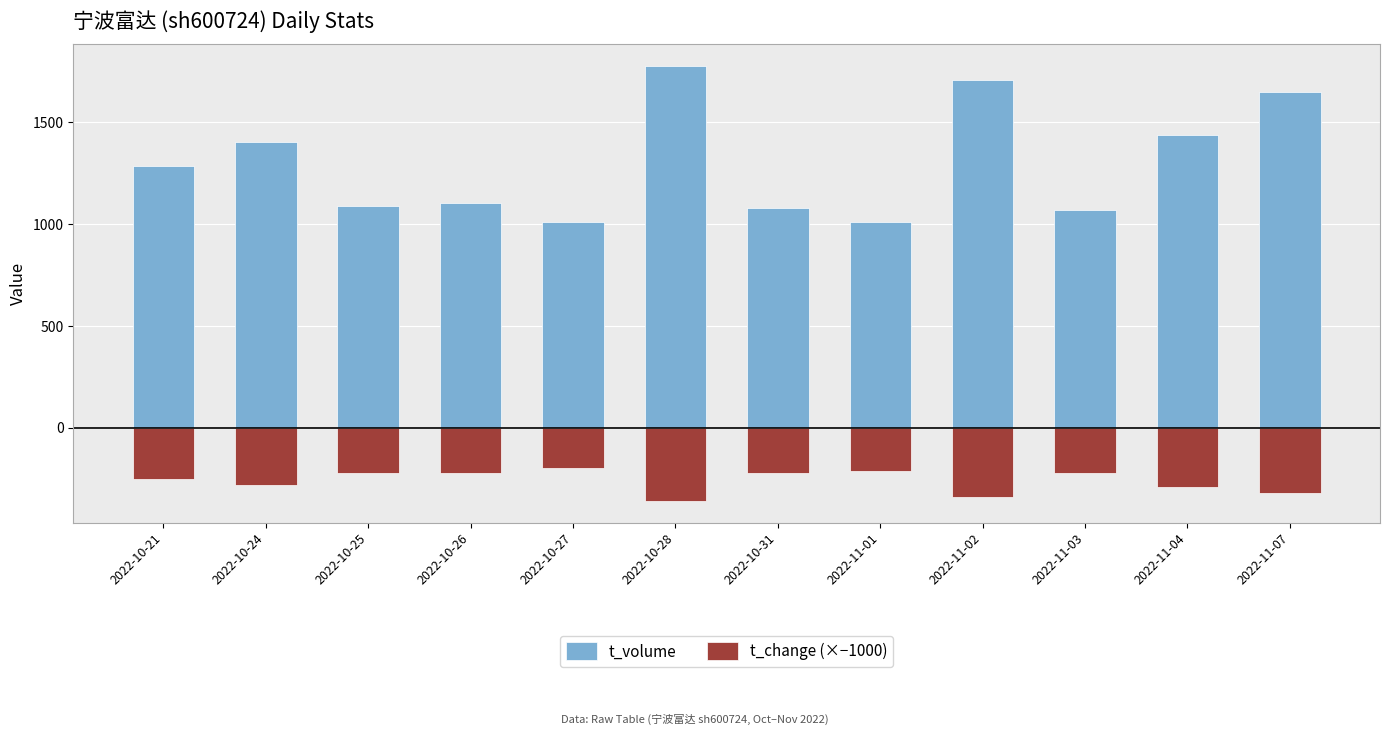

Rank the categories by t_volume value from highest to lowest.

2022-10-28, 2022-11-02, 2022-11-07, 2022-11-04, 2022-10-24, 2022-10-21, 2022-10-26, 2022-10-25, 2022-10-31, 2022-11-03, 2022-11-01, 2022-10-27